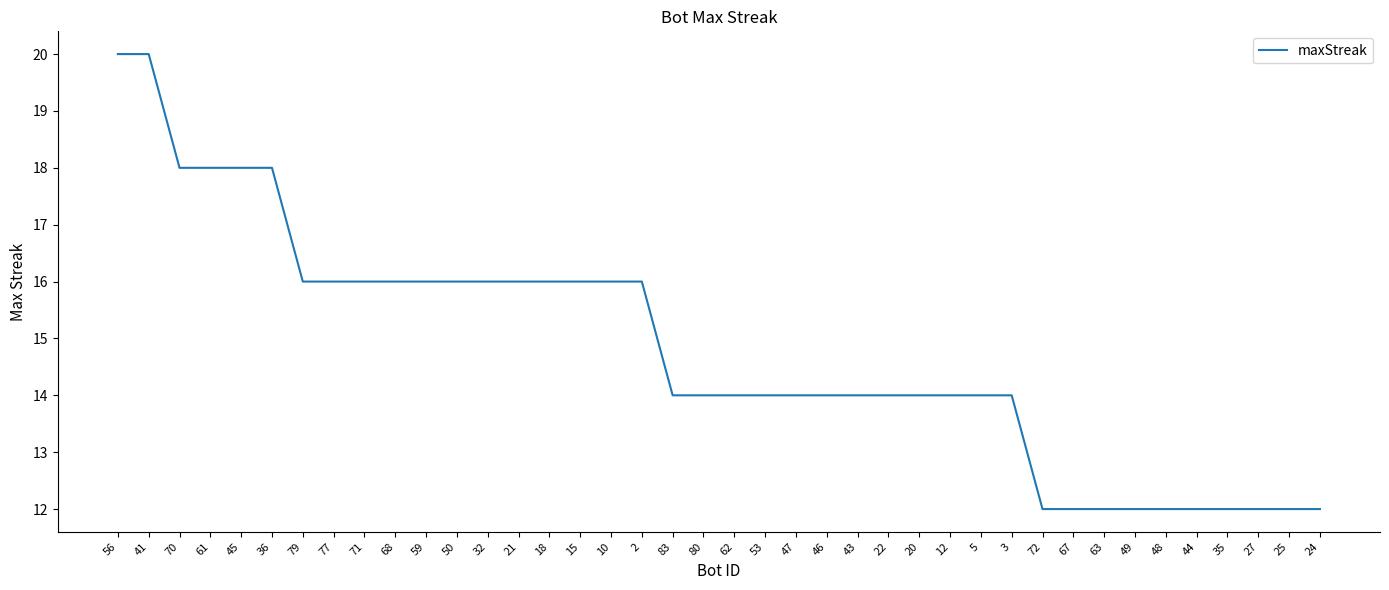

Is it true that the value at 32 is 23?

False